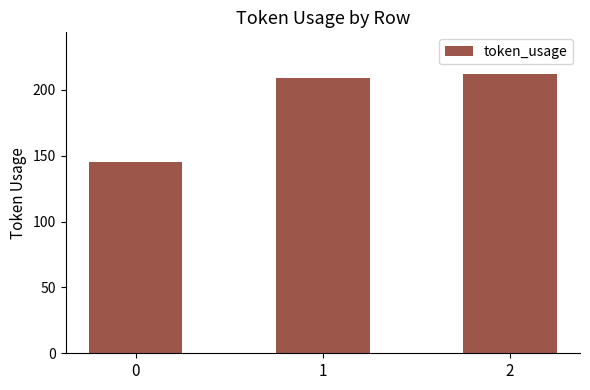

Rank the categories by value from lowest to highest.

0, 1, 2